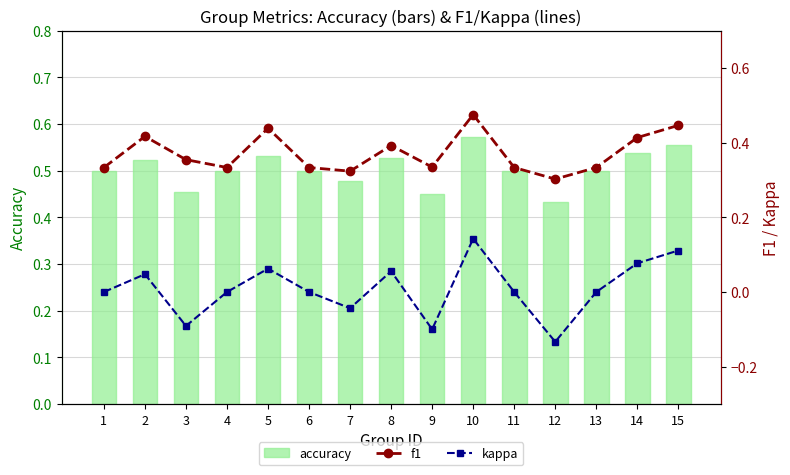

The kappa series shows 0.1 at 5. True or false?

True